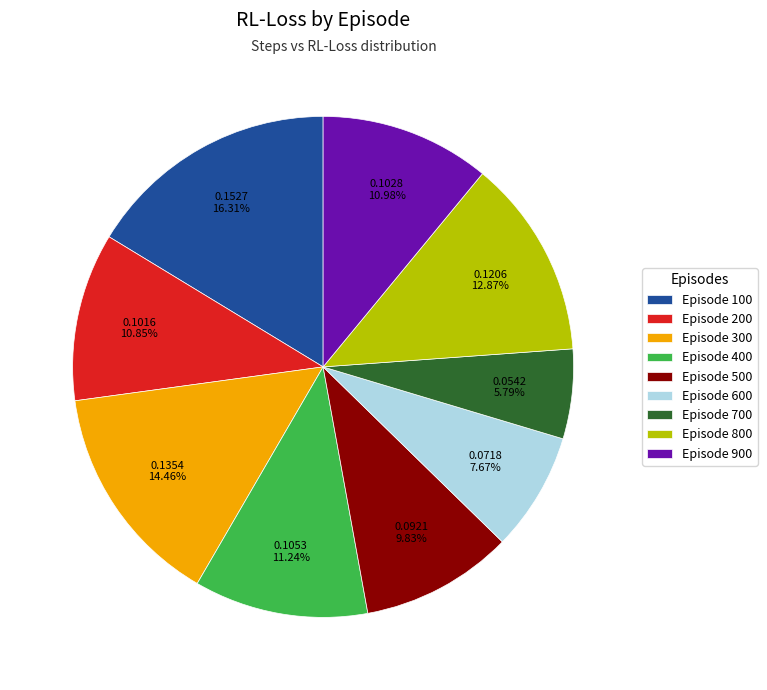

To the nearest percent, what is the difference between the largest and smallest slice percentages?

11%